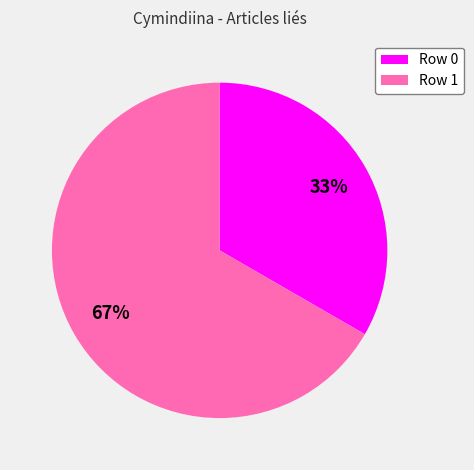

Is it true that Row 0 is 8% of the pie?

False